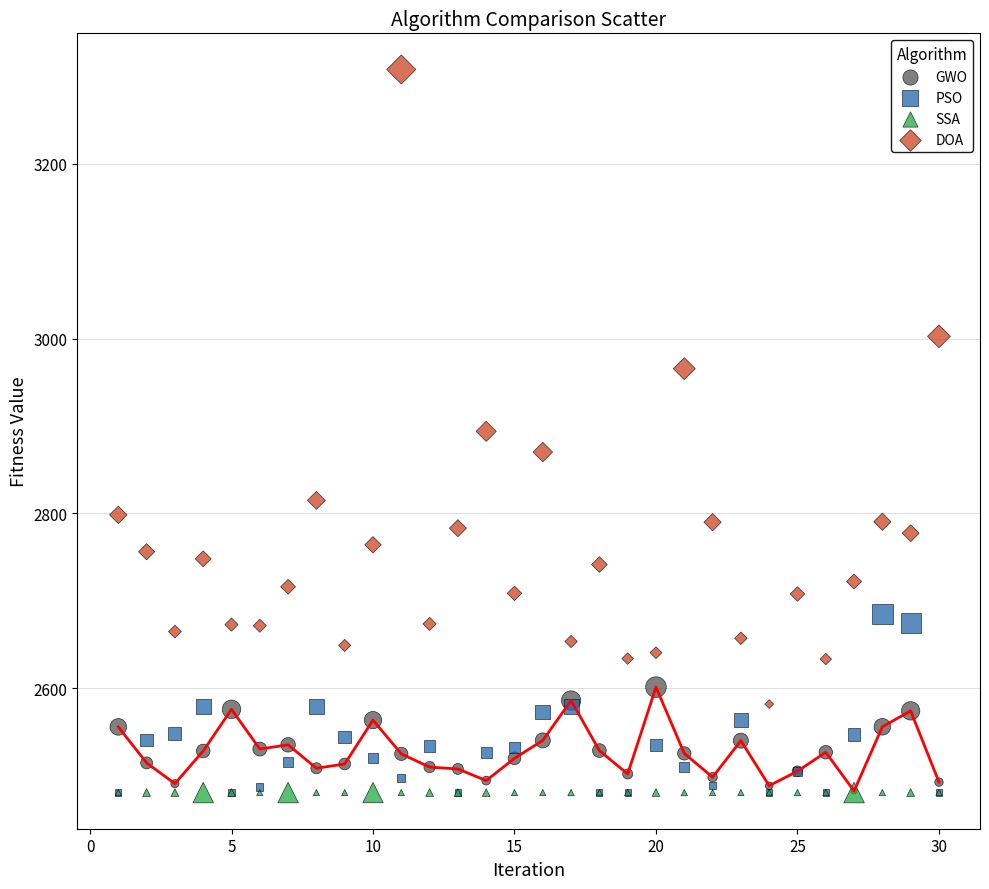

What are all the series names shown in the legend?

GWO, PSO, SSA, DOA